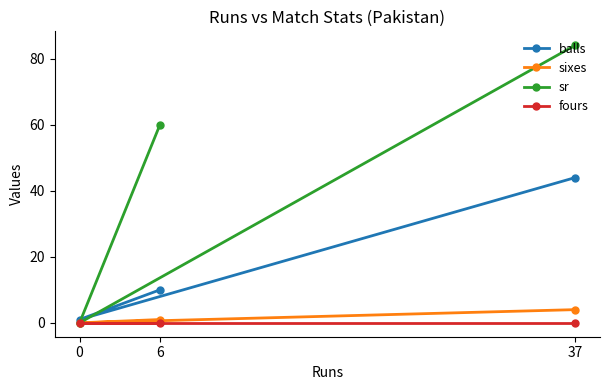

What is the value of the sixes point at the 3rd from the left?

4.0